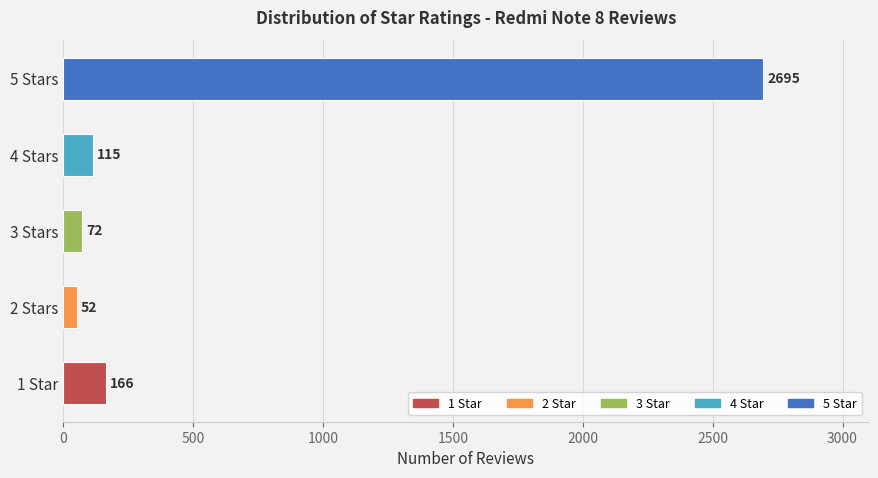

Are the bars grouped side by side (vs. stacked)?

No